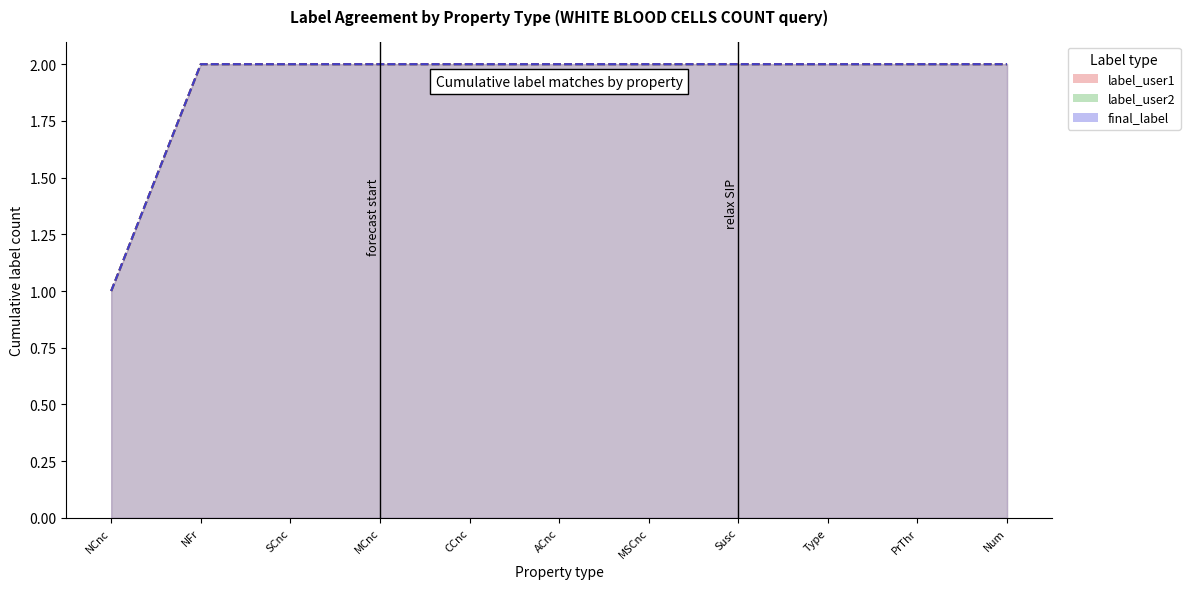

What is the total value across all series at ACnc?

6